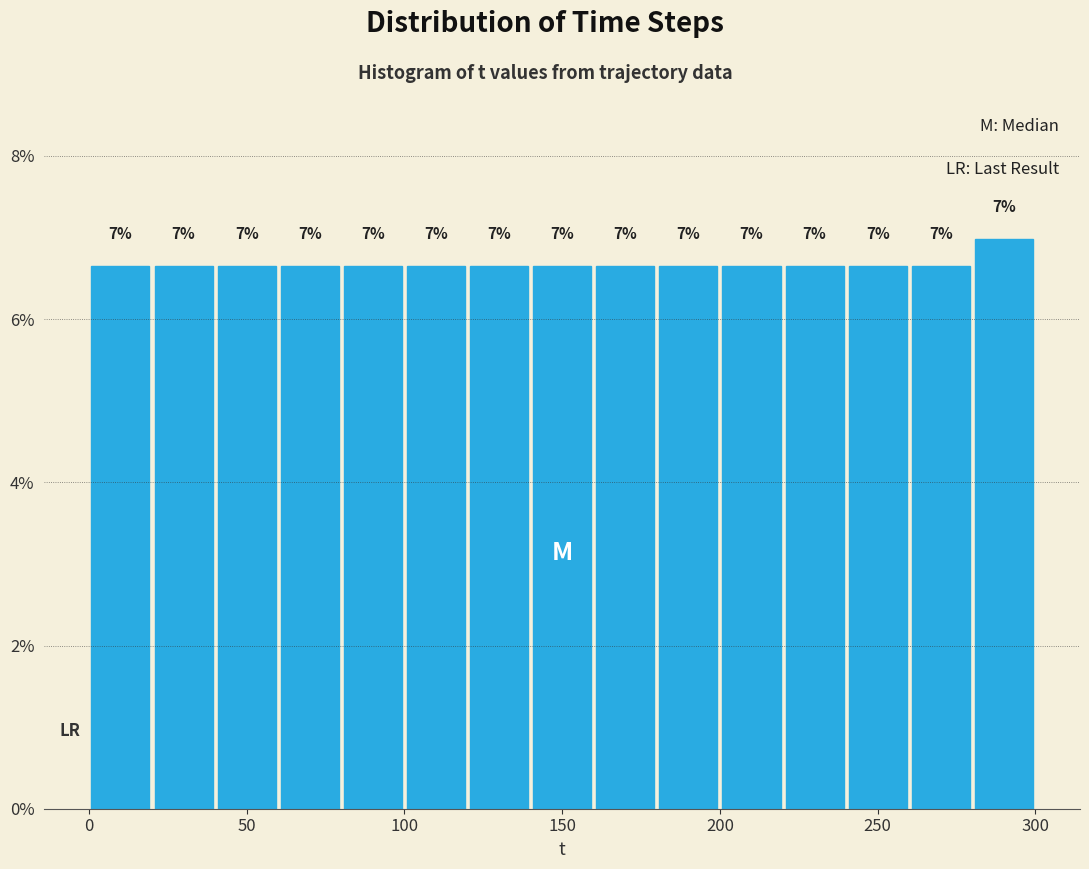

Which range on the x-axis has the tallest bar?

280 to 300